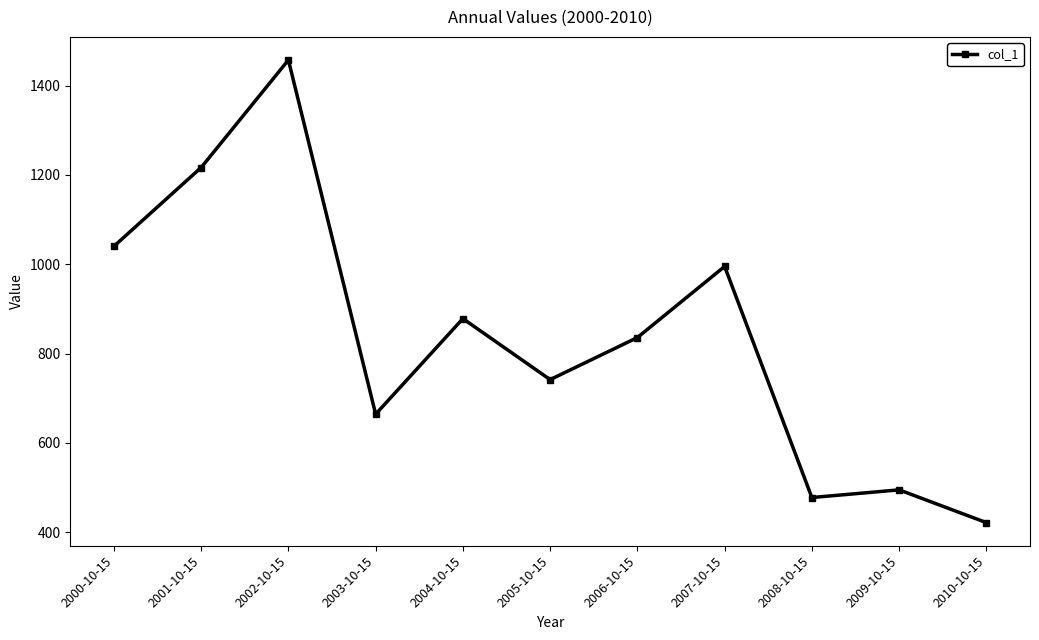

What is the change in value from 2002-10-15 to 2007-10-15?

-462.2